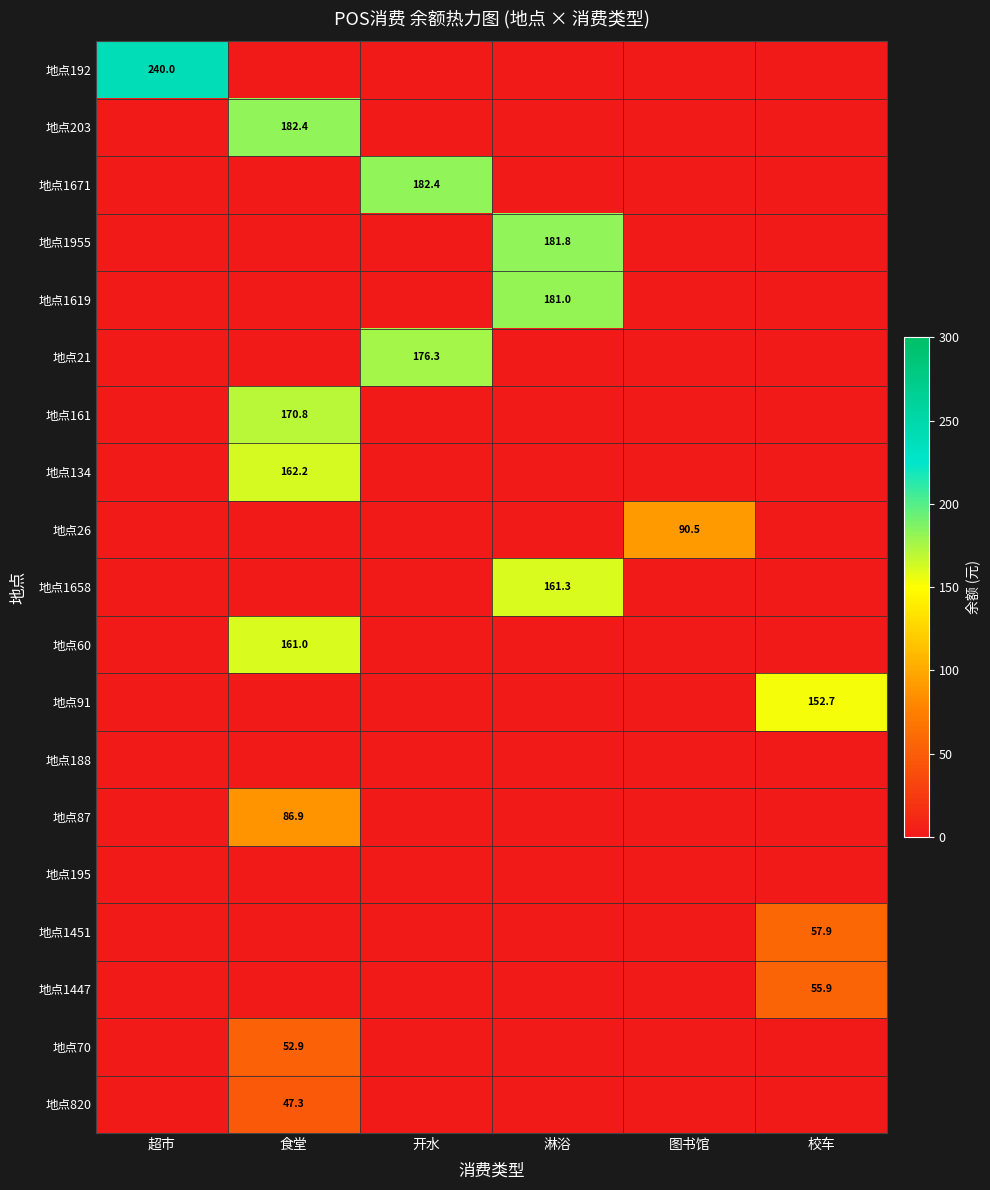

What is the difference between the highest and lowest values at 开水?

182.4